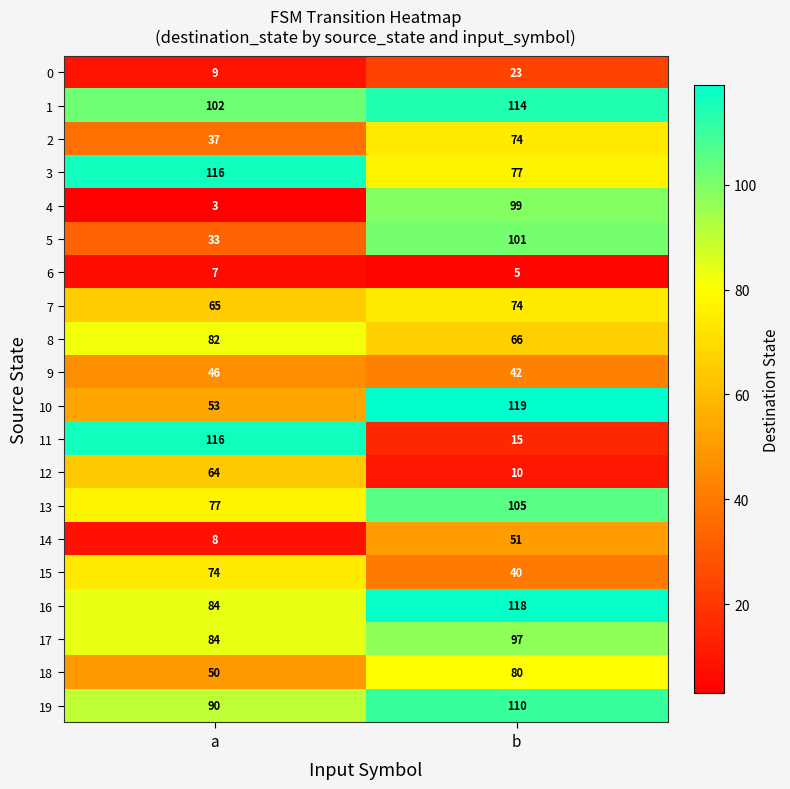

List the labels in order of 11 value, smallest first.

b, a